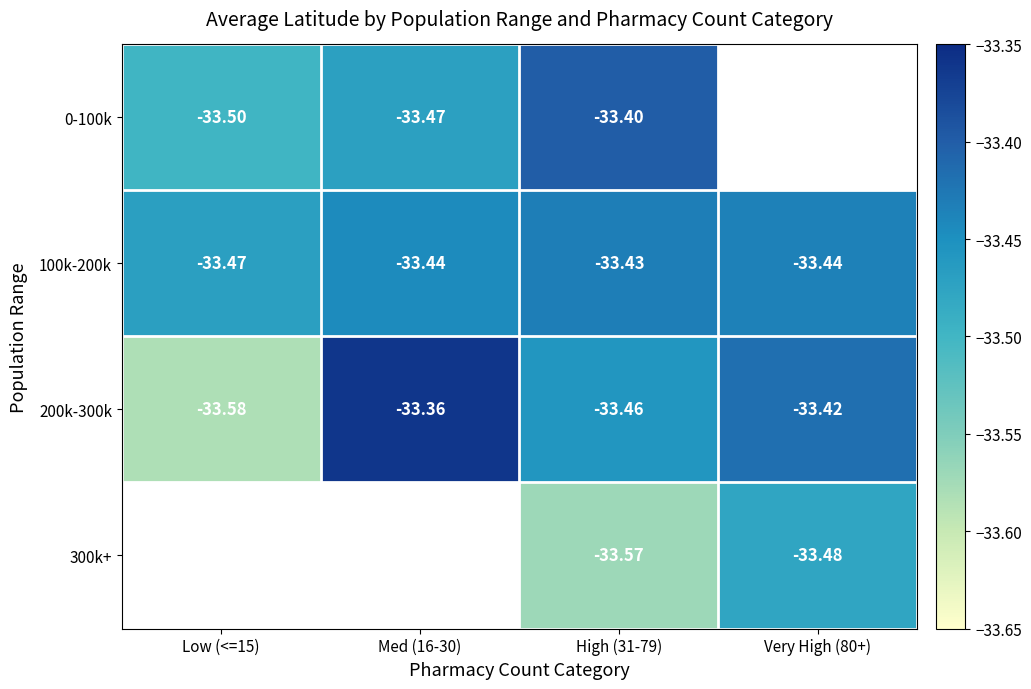

At which label does 200k-300k reach its peak?

Med (16-30)